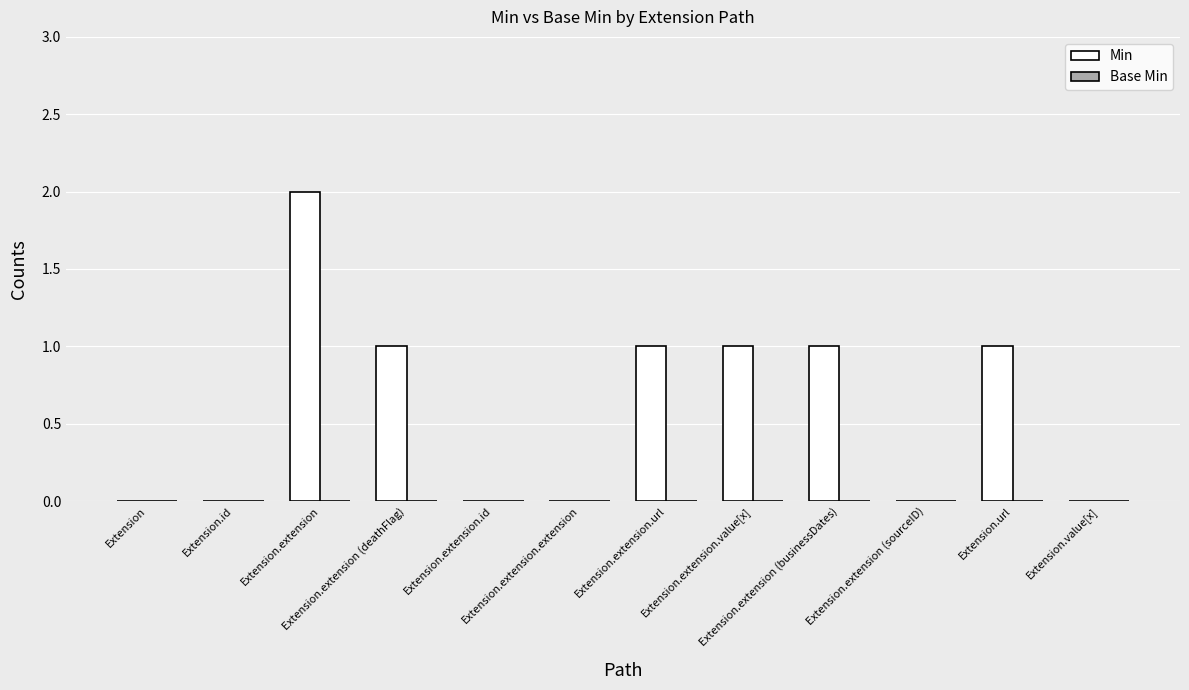

What is the sum of all values?

7